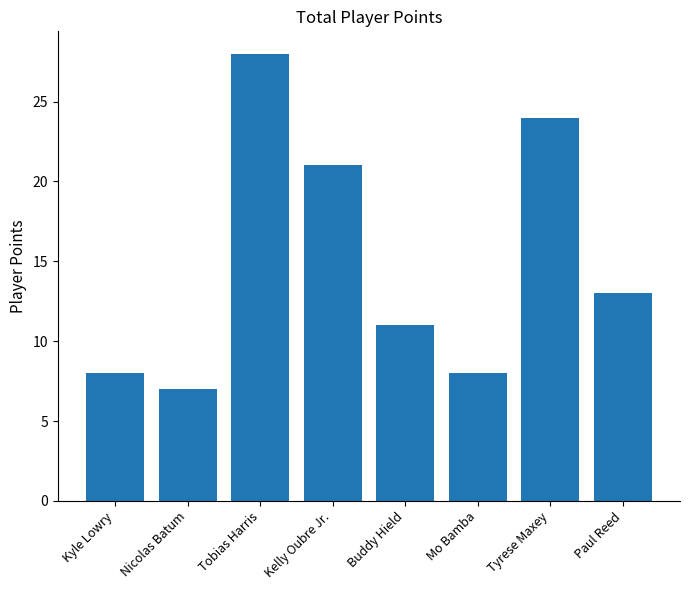

Count the number of categories in the chart.

8